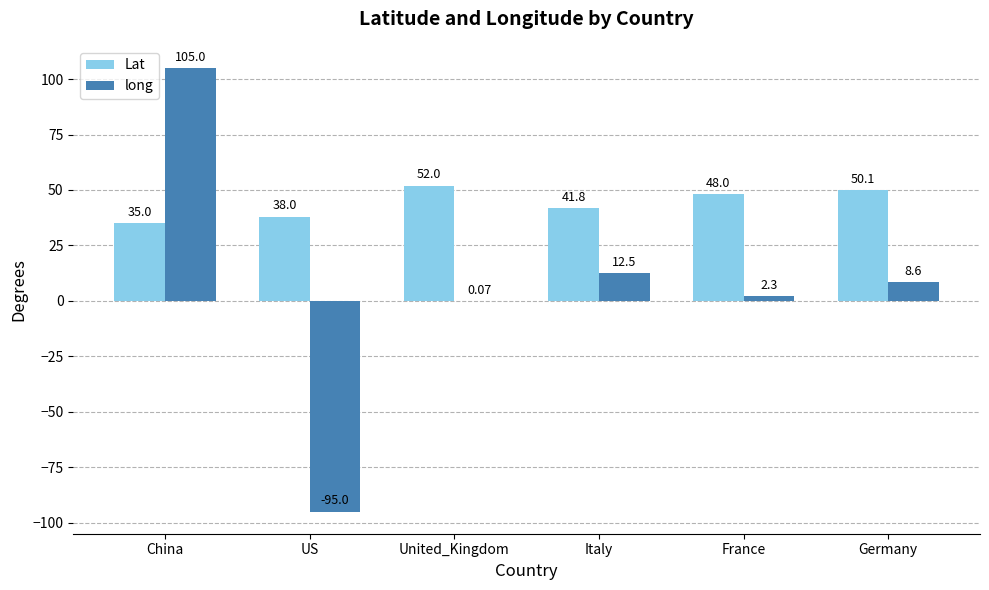

Are the bars grouped side by side (vs. stacked)?

Yes